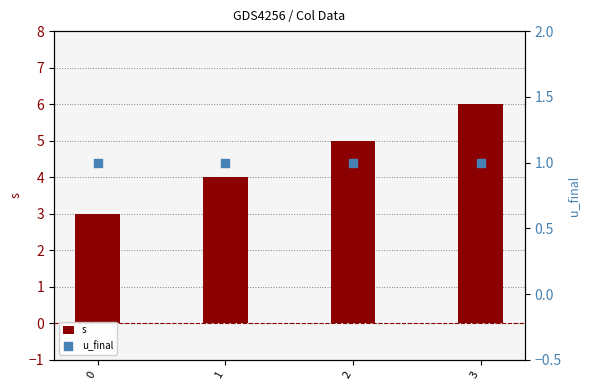

Which series has the largest Y range (max minus min)?

s